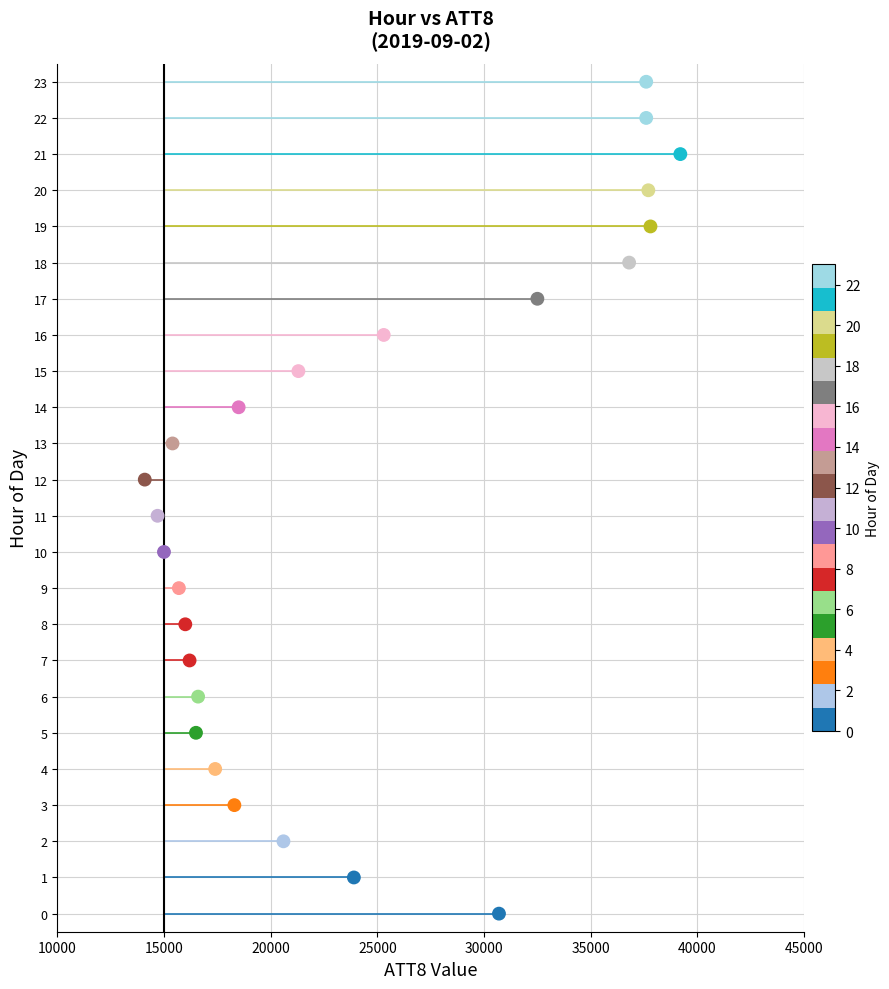

What is the range of X values (max minus min)?

25100